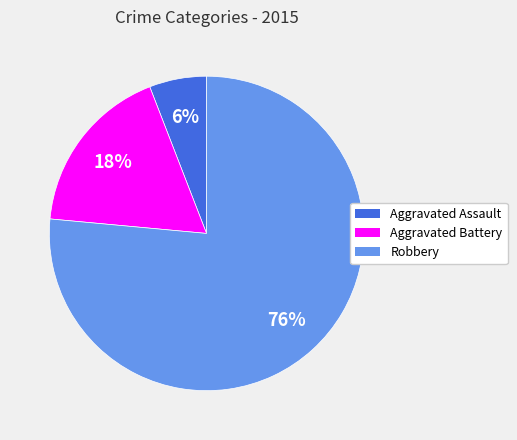

To the nearest percent, what portion does Aggravated Battery represent?

18%